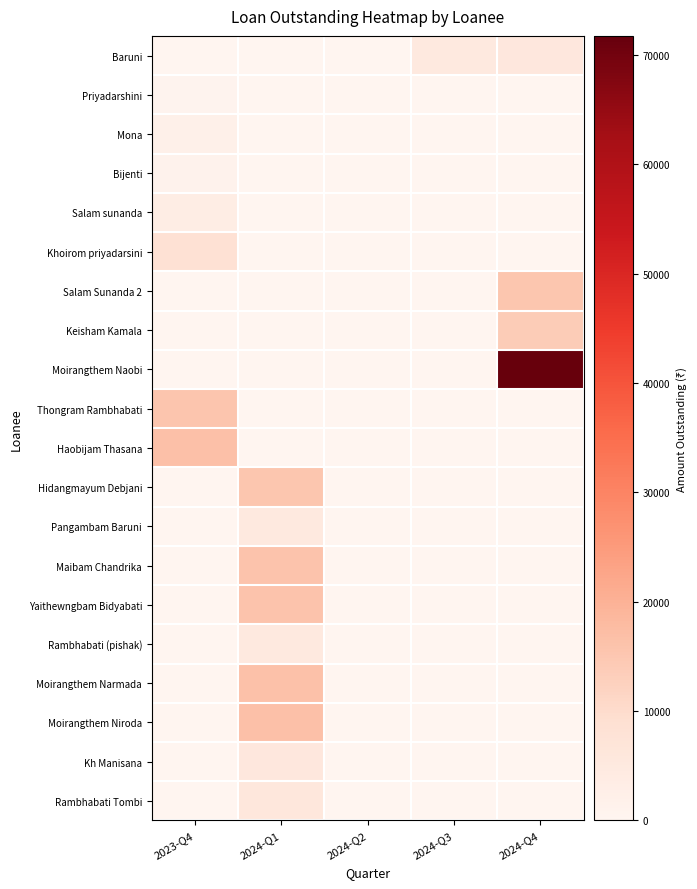

What is the total value across all series at 2024-Q1?

102400